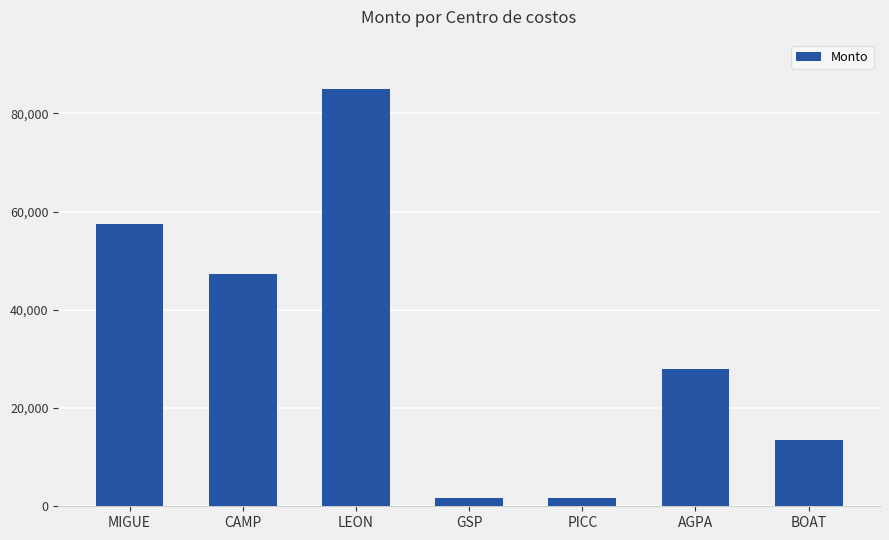

What is the ratio of the value at AGPA to the value at MIGUE?

0.5